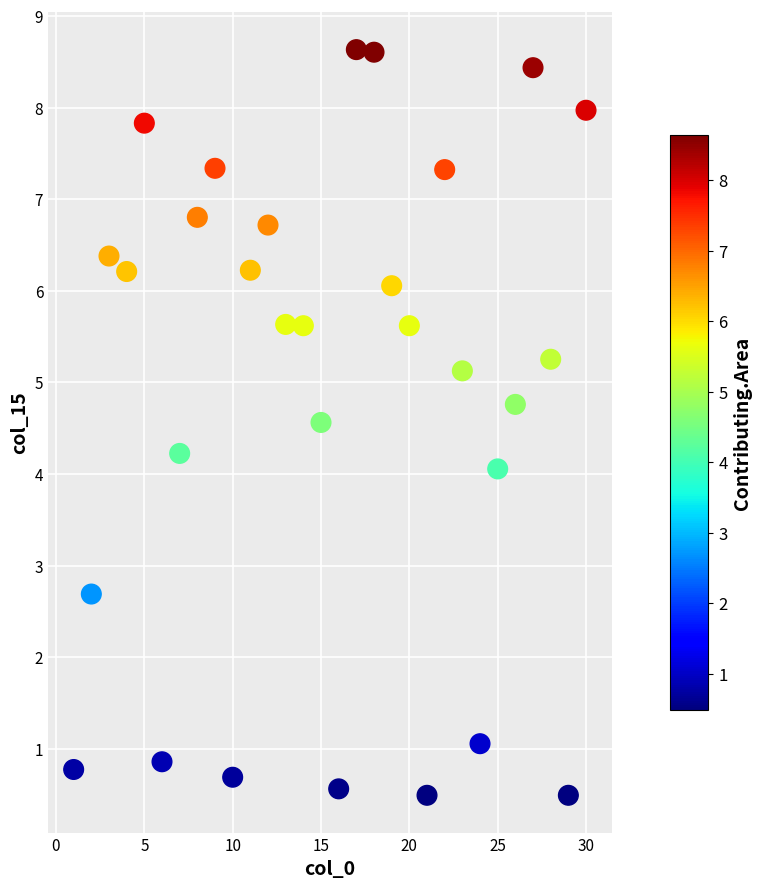

What is the range of Y values (max minus min)?

8.1